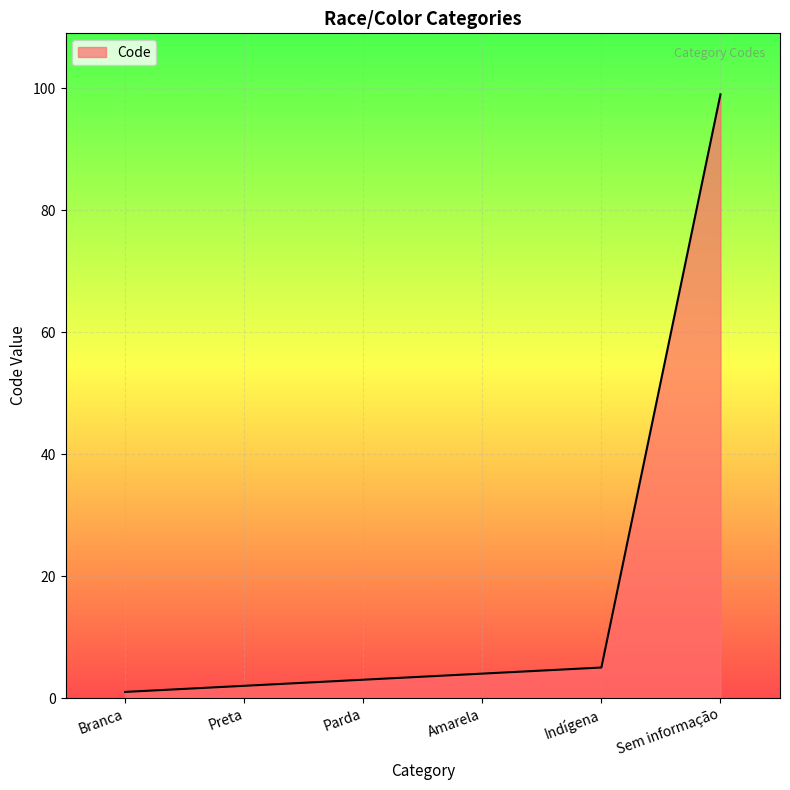

What position from the right is Parda?

4